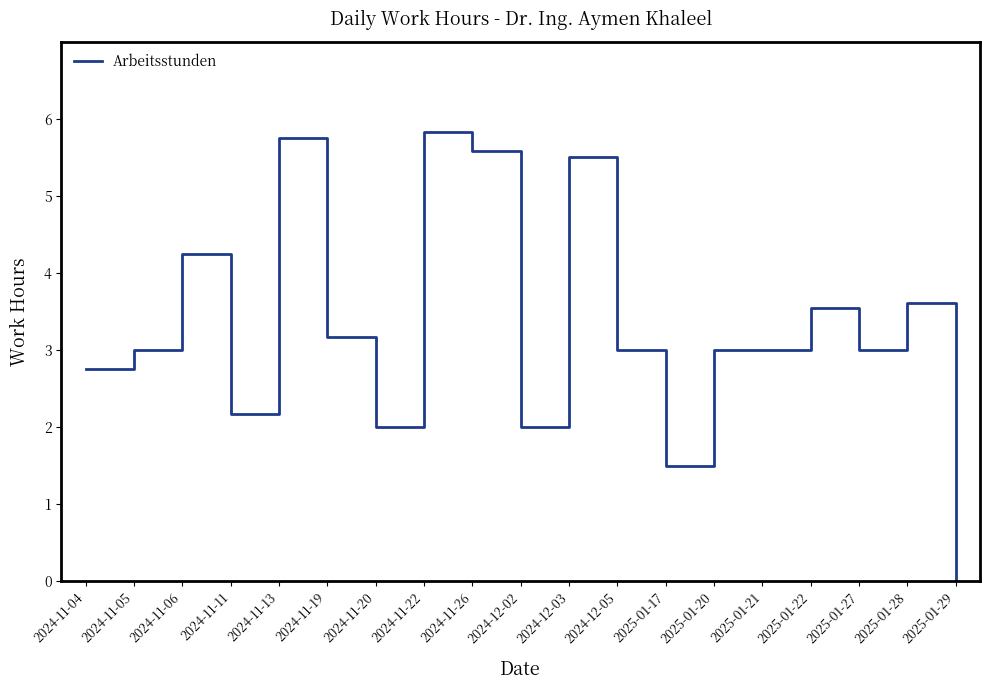

What position from the left is 2024-11-26?

9